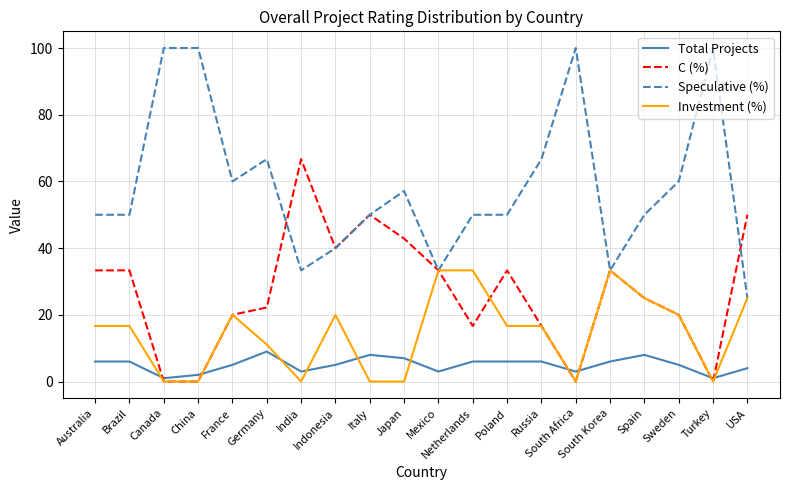

Reading right to left, transcribe all the data shown in this chart.

Total Projects: USA=4.0	Turkey=1.0	Sweden=5.0	Spain=8.0	South Korea=6.0	South Africa=3.0	Russia=6.0	Poland=6.0	Netherlands=6.0	Mexico=3.0	Japan=7.0	Italy=8.0	Indonesia=5.0	India=3.0	Germany=9.0	France=5.0	China=2.0	Canada=1.0	Brazil=6.0	Australia=6.0
C (%): USA=50.0	Turkey=0.0	Sweden=20.0	Spain=25.0	South Korea=33.3	South Africa=0.0	Russia=16.7	Poland=33.3	Netherlands=16.7	Mexico=33.3	Japan=42.9	Italy=50.0	Indonesia=40.0	India=66.7	Germany=22.2	France=20.0	China=0.0	Canada=0.0	Brazil=33.3	Australia=33.3
Speculative (%): USA=25.0	Turkey=100.0	Sweden=60.0	Spain=50.0	South Korea=33.3	South Africa=100.0	Russia=66.7	Poland=50.0	Netherlands=50.0	Mexico=33.3	Japan=57.1	Italy=50.0	Indonesia=40.0	India=33.3	Germany=66.7	France=60.0	China=100.0	Canada=100.0	Brazil=50.0	Australia=50.0
Investment (%): USA=25.0	Turkey=0.0	Sweden=20.0	Spain=25.0	South Korea=33.3	South Africa=0.0	Russia=16.7	Poland=16.7	Netherlands=33.3	Mexico=33.3	Japan=0.0	Italy=0.0	Indonesia=20.0	India=0.0	Germany=11.1	France=20.0	China=0.0	Canada=0.0	Brazil=16.7	Australia=16.7